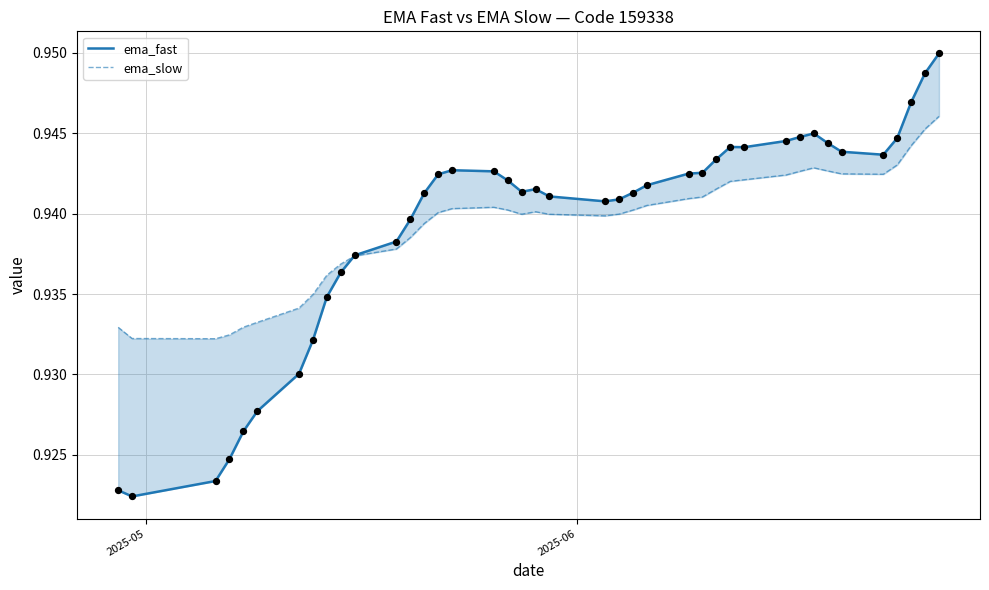

Which series has the largest Y range (max minus min)?

ema_fast